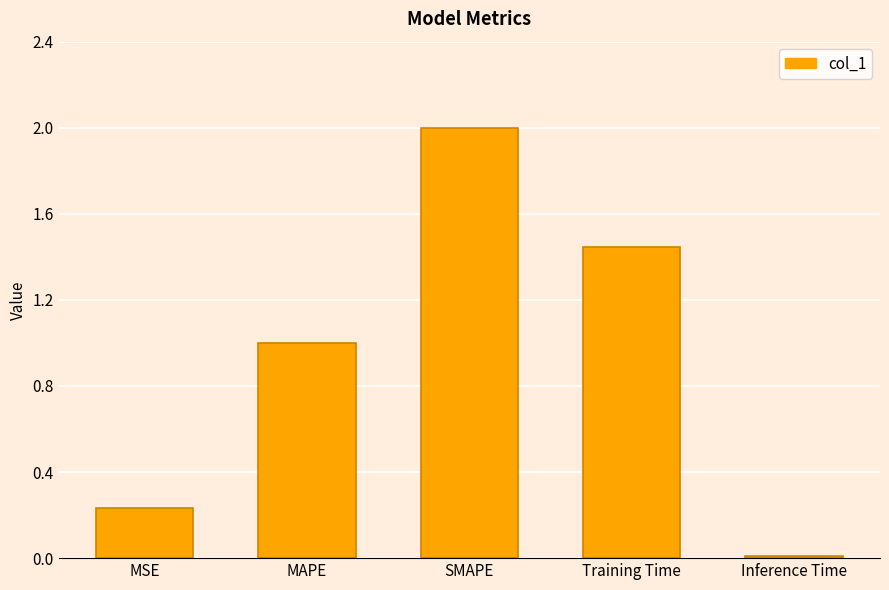

How many bars are there in total?

5